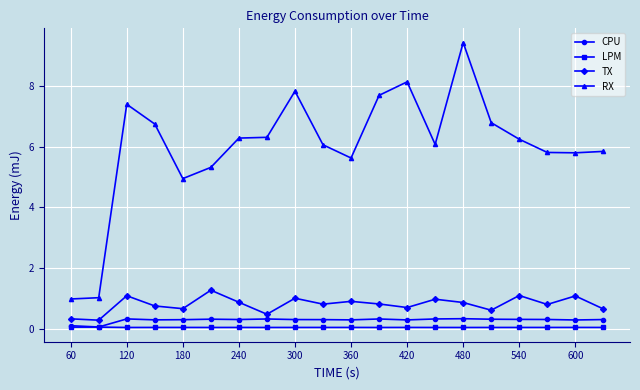

At how many categories does at least one series exceed 3?

18